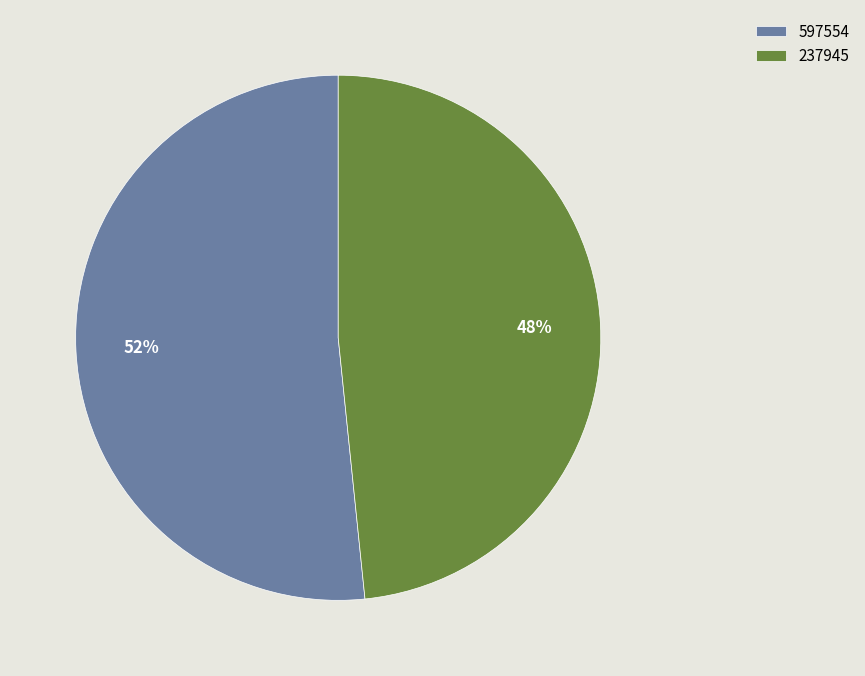

To the nearest percent, what is the combined percentage of 237945 and 597554?

100%